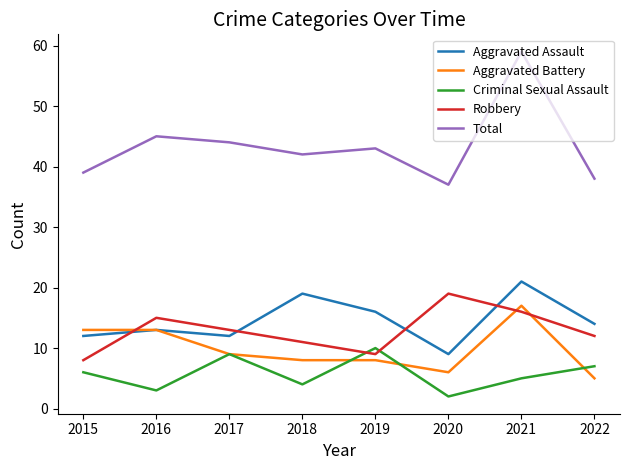

What is the sum of the Aggravated Assault values at 2016 and 2017?

25